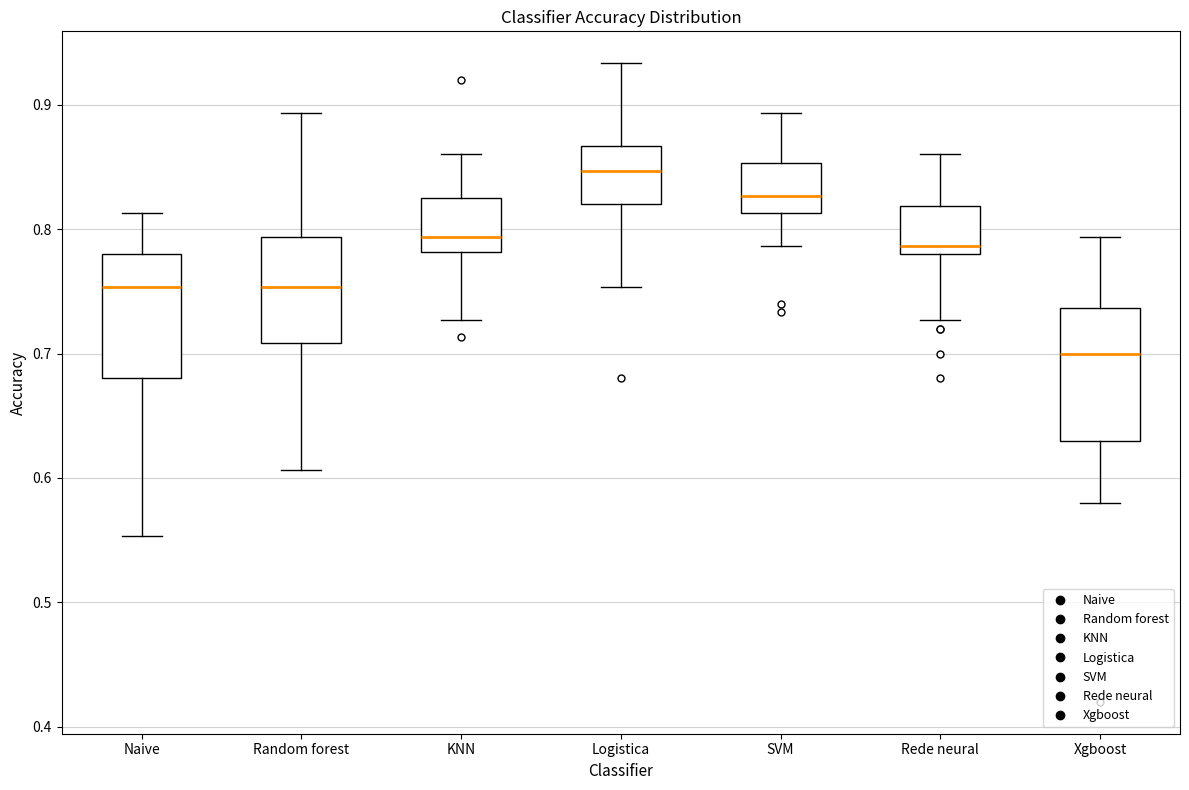

Reading left to right, transcribe this box plot: for each box, give where its median line is, the range the box spans, and where its two whiskers end, as read against the y-axis. The values are not printed on the chart, so give them approximately, as read against the axis.

Naive: median 0.75, box 0.68 to 0.78, whiskers 0.55 to 0.81
Random forest: median 0.75, box 0.71 to 0.79, whiskers 0.61 to 0.89
KNN: median 0.79, box 0.78 to 0.83, whiskers 0.73 to 0.86
Logistica: median 0.85, box 0.82 to 0.87, whiskers 0.75 to 0.93
SVM: median 0.83, box 0.81 to 0.85, whiskers 0.79 to 0.89
Rede neural: median 0.79, box 0.78 to 0.82, whiskers 0.73 to 0.86
Xgboost: median 0.70, box 0.63 to 0.74, whiskers 0.58 to 0.79